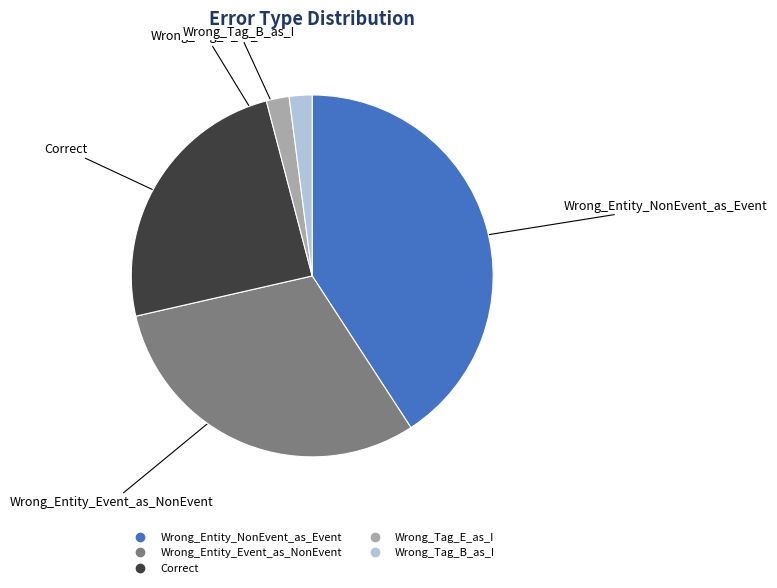

Do Wrong_Tag_B_as_I and Wrong_Entity_NonEvent_as_Event together represent more than half of the pie?

No